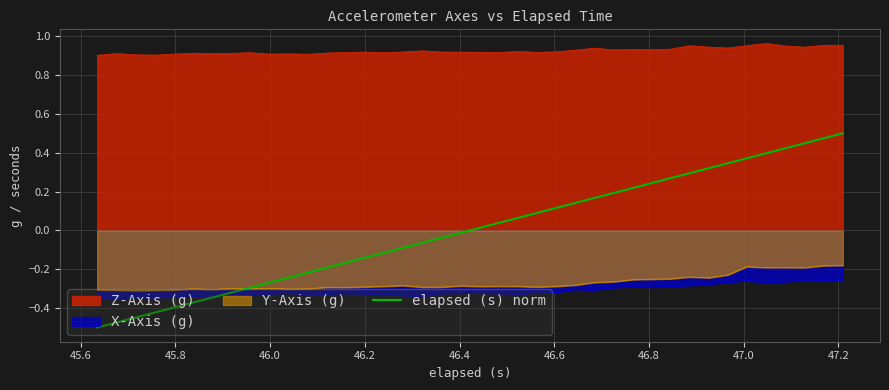

True or false: Z-Axis (g) and Y-Axis (g) intersect in this chart.

False